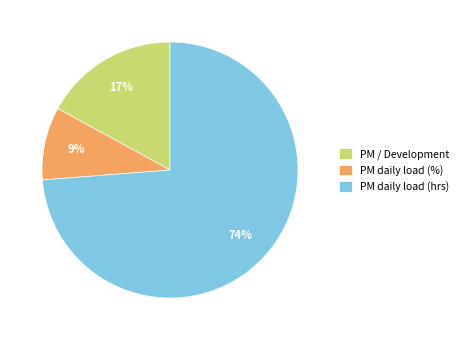

What is the majority slice?

PM daily load (hrs)